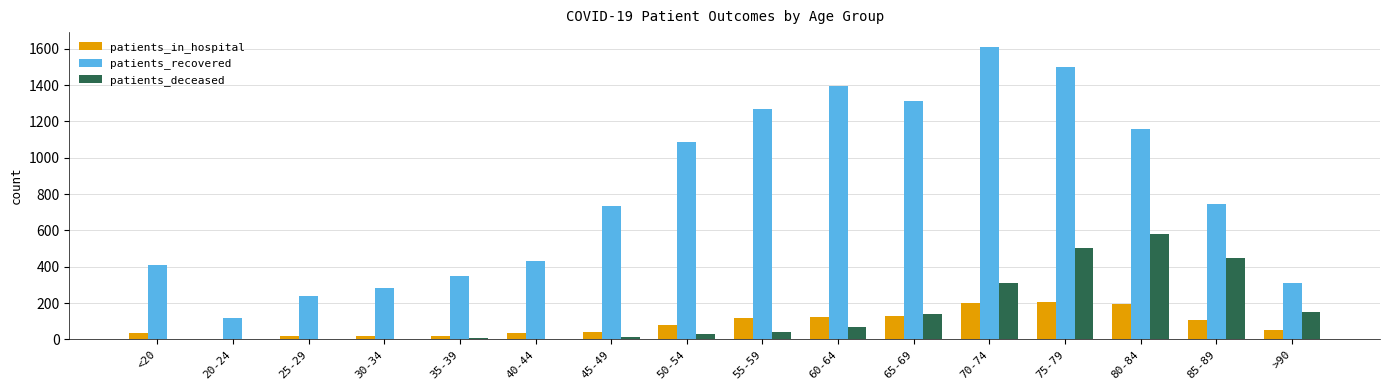

Between 40-44 and 75-79, which series saw the biggest shift?

patients_recovered